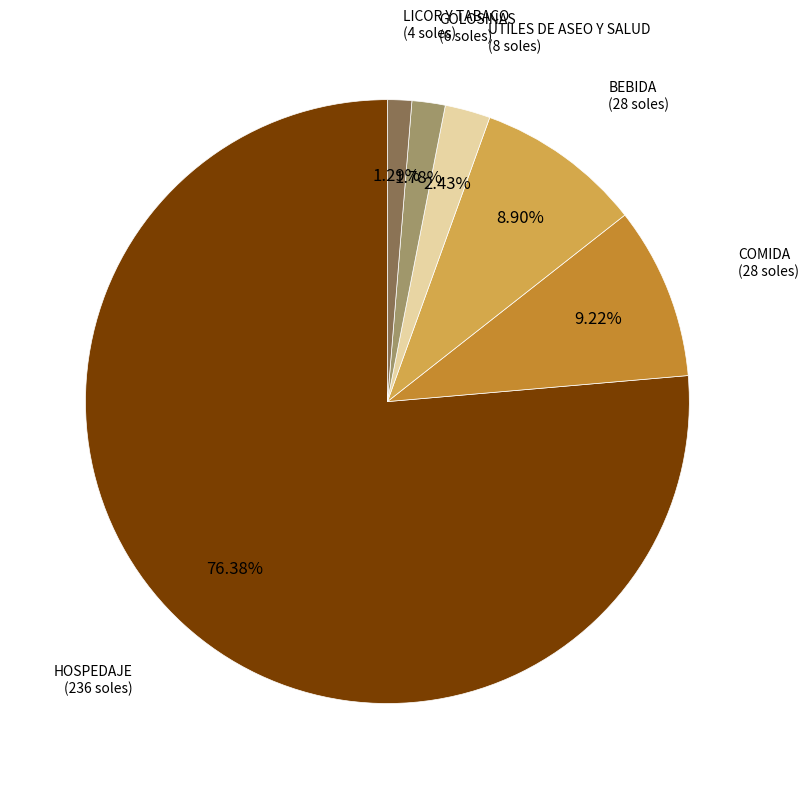

Is there any slice that represents more than half of the pie?

Yes